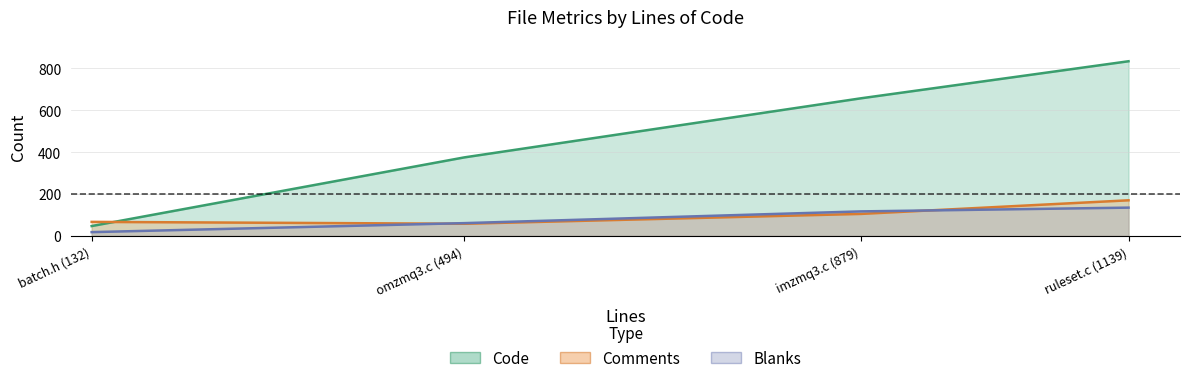

True or false: Code and Blanks intersect in this chart.

False